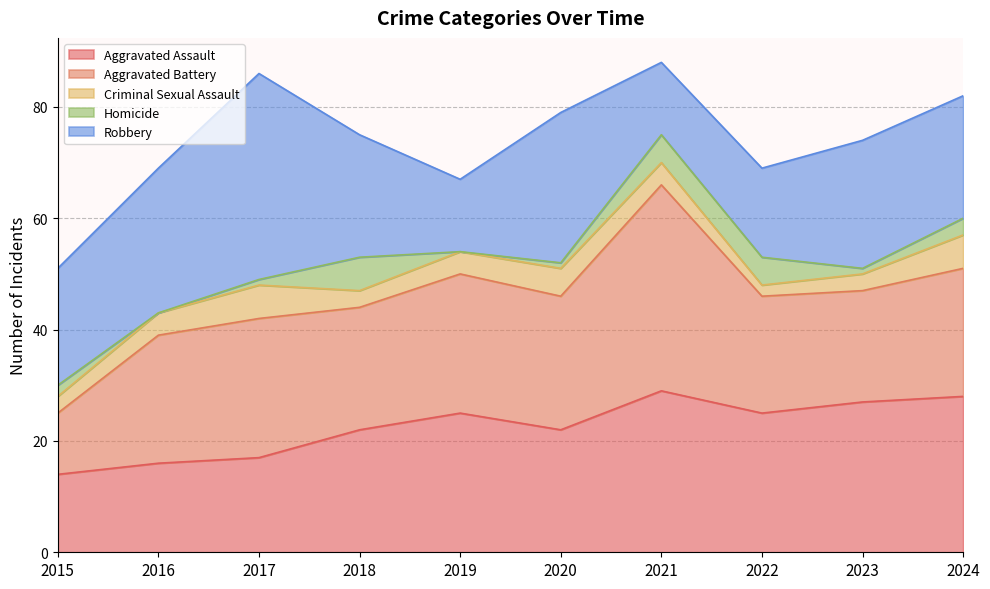

Which series has the widest spread of values?

Aggravated Battery